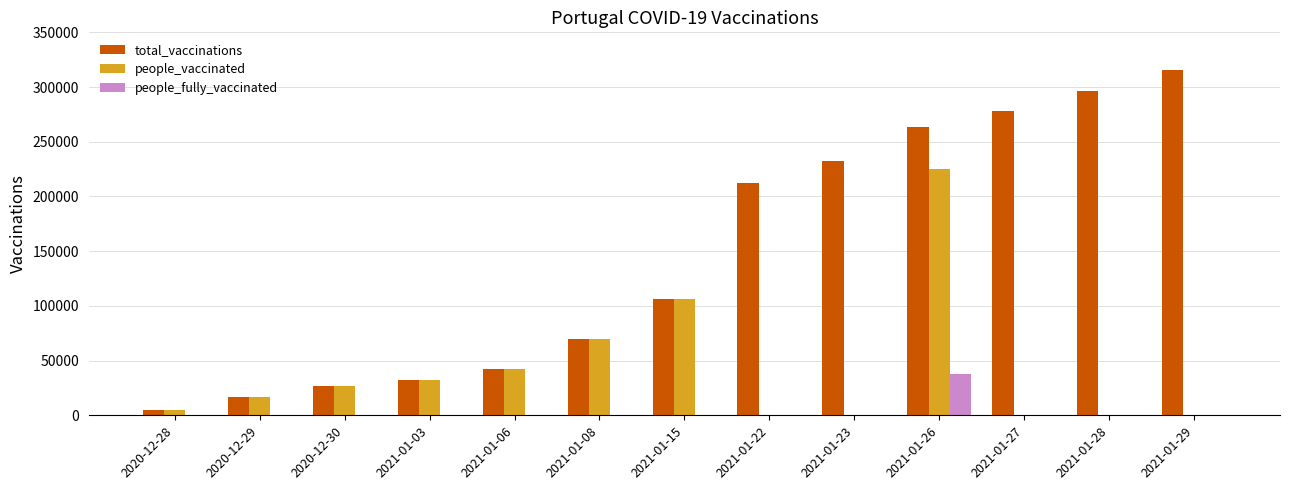

Is it true that people_fully_vaccinated equals 13543 at 2021-01-29?

False